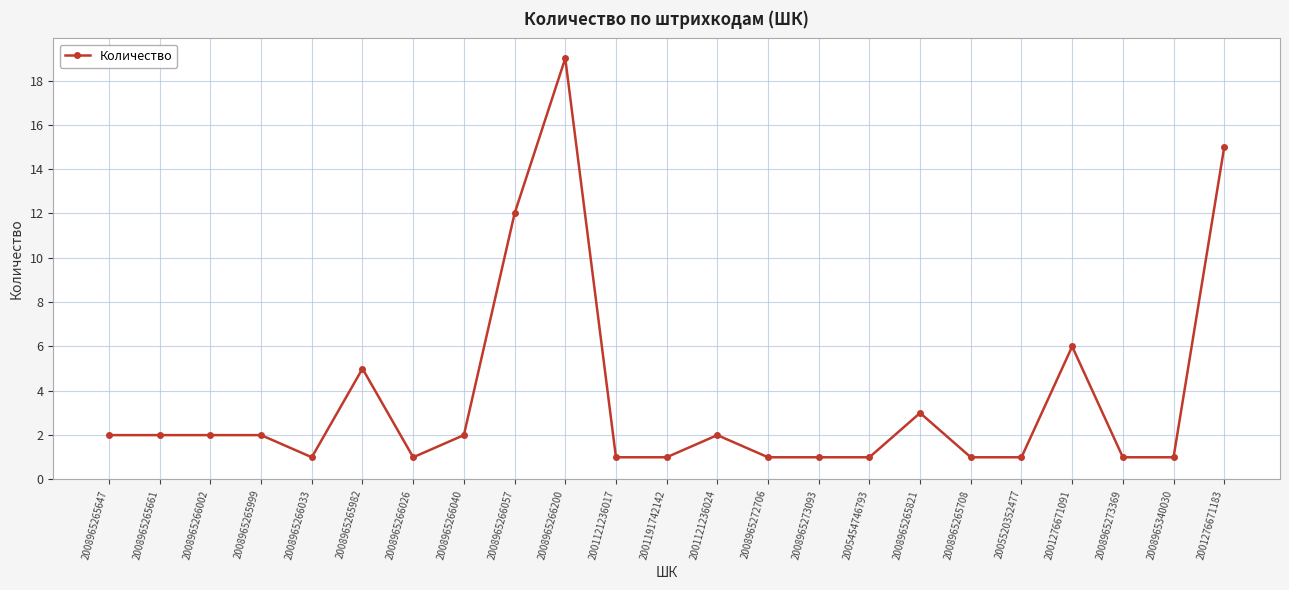

Does the chart display data point markers on the line(s)?

Yes